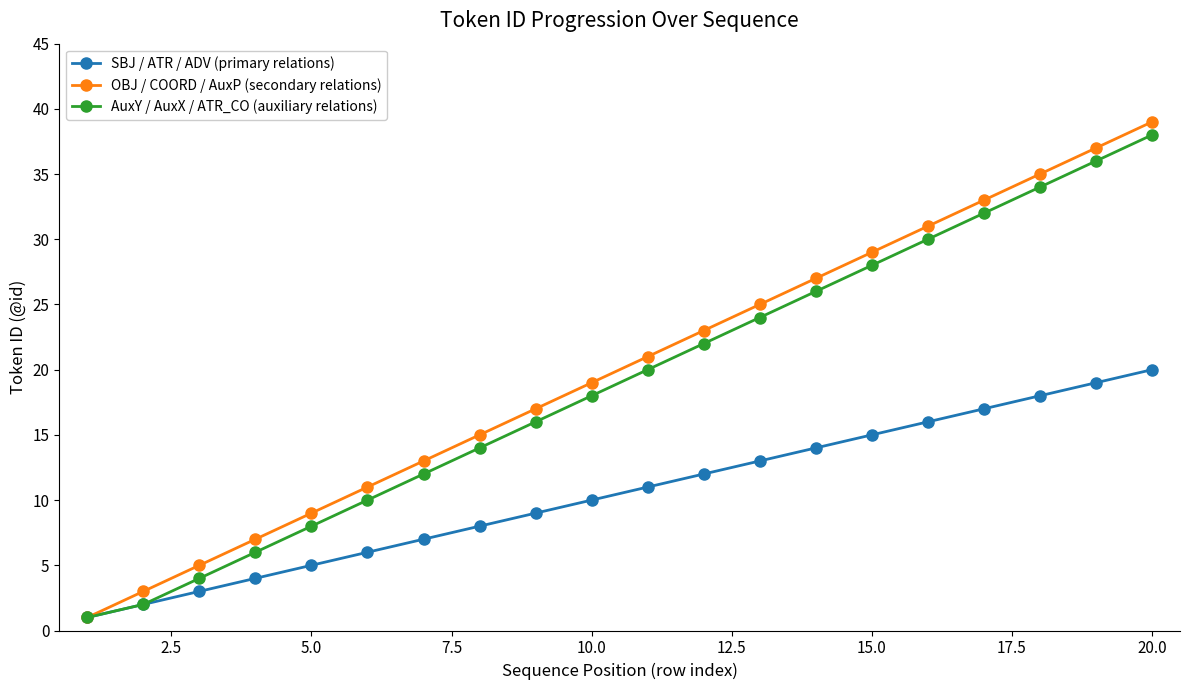

Which series has the largest range (max minus min)?

OBJ / COORD / AuxP (secondary relations)